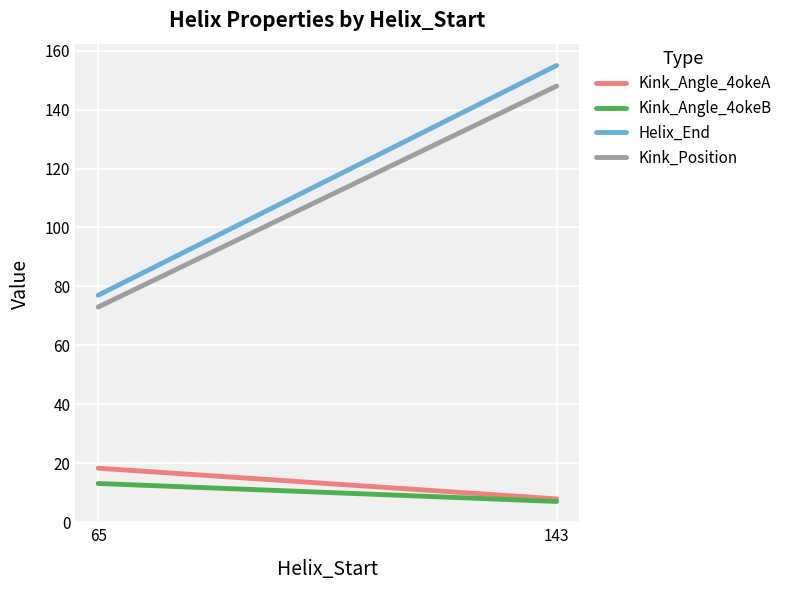

Rank the series at 143 from highest to lowest value.

Helix_End, Kink_Position, Kink_Angle_4okeA, Kink_Angle_4okeB